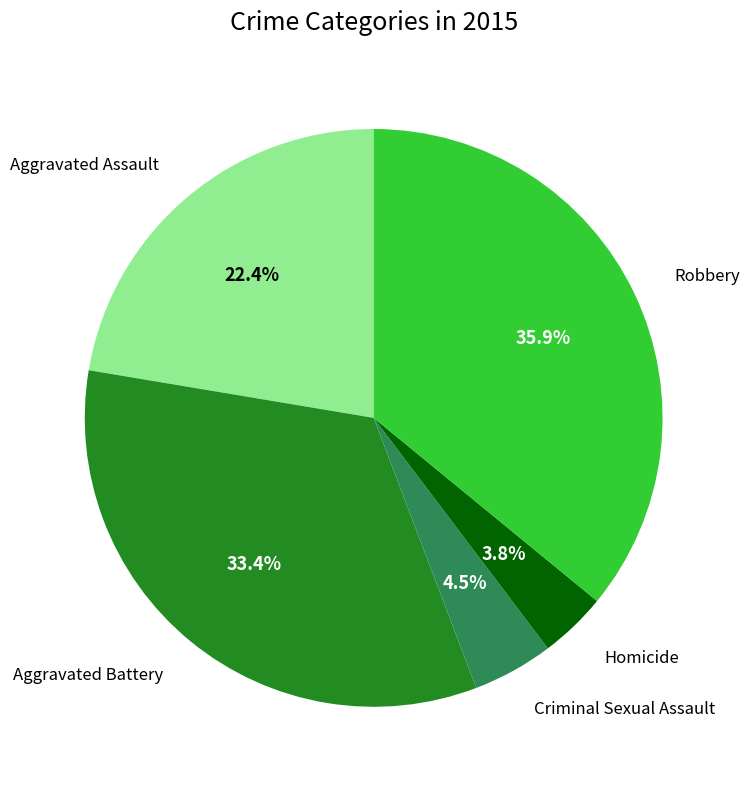

Does any single category account for the majority?

No